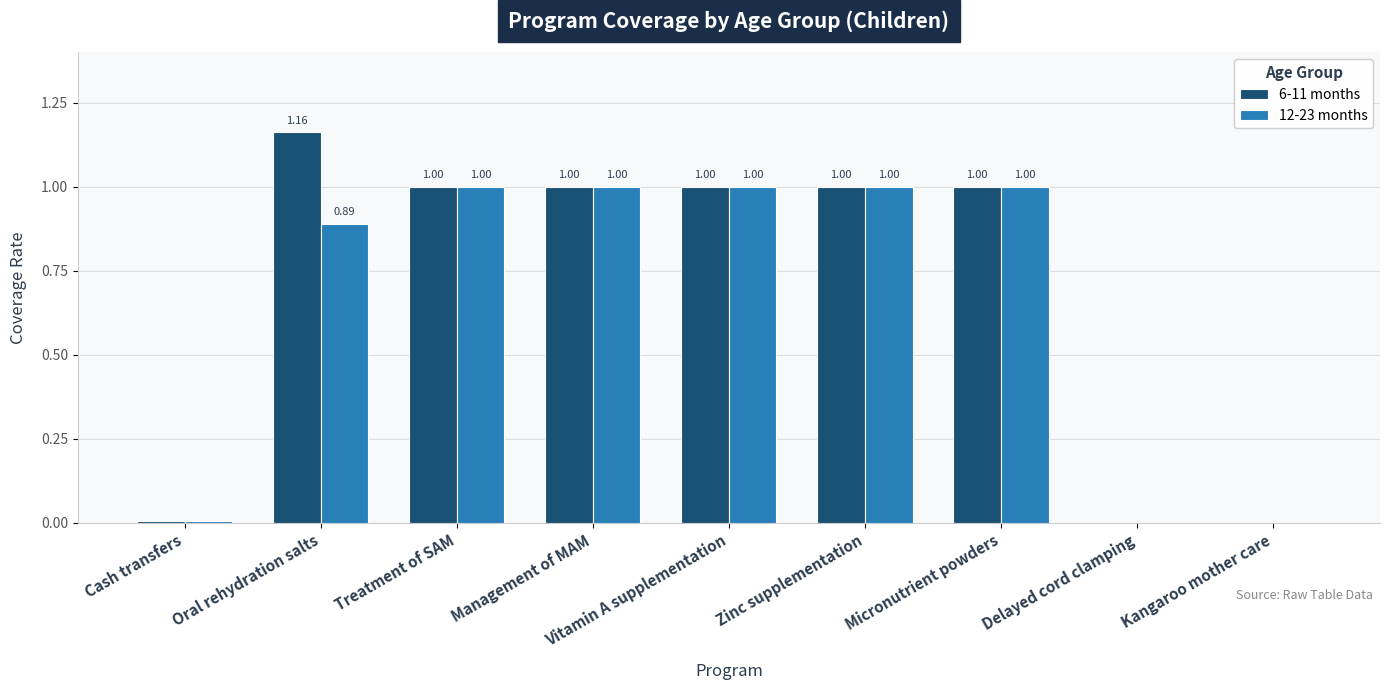

Is the value of 6-11 months at Management of MAM greater than the value of 12-23 months at Kangaroo mother care?

Yes